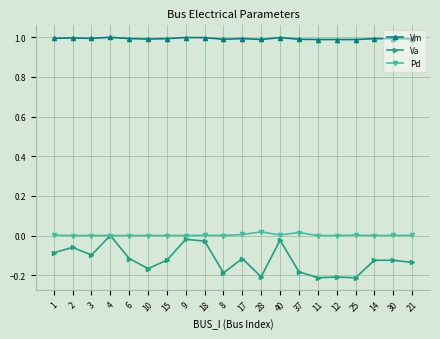

True or false: Vm has more than 2 interior local peaks.

True